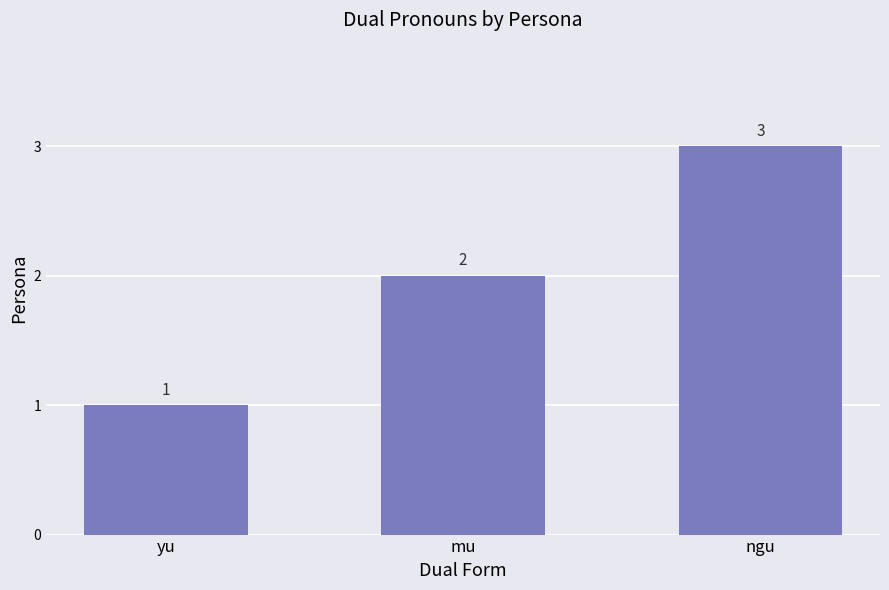

Rank the categories by value from lowest to highest.

yu, mu, ngu